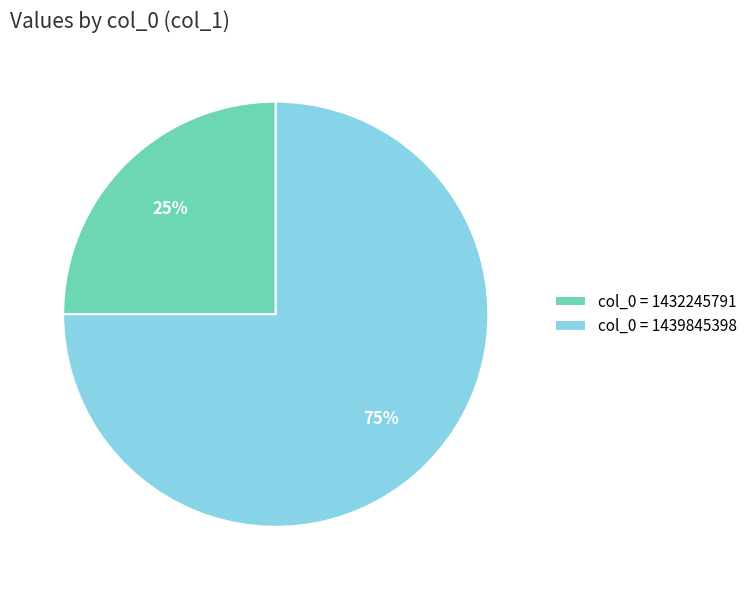

Count the number of slices in the pie.

2